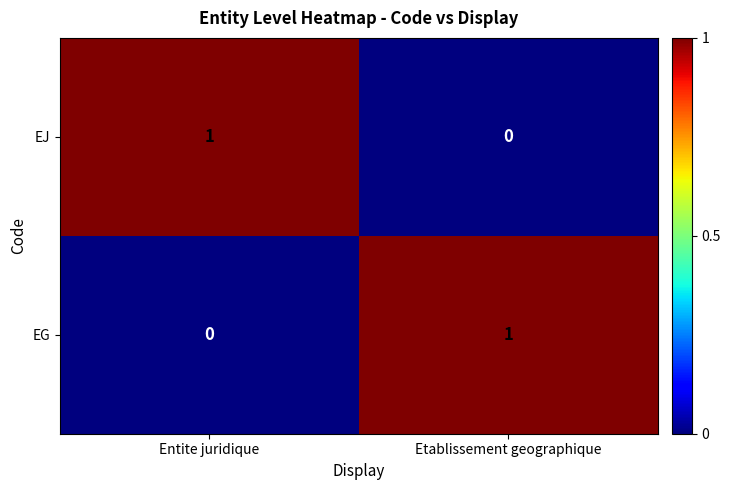

Is the value of EG at Etablissement geographique greater than the value of EJ at Etablissement geographique?

Yes